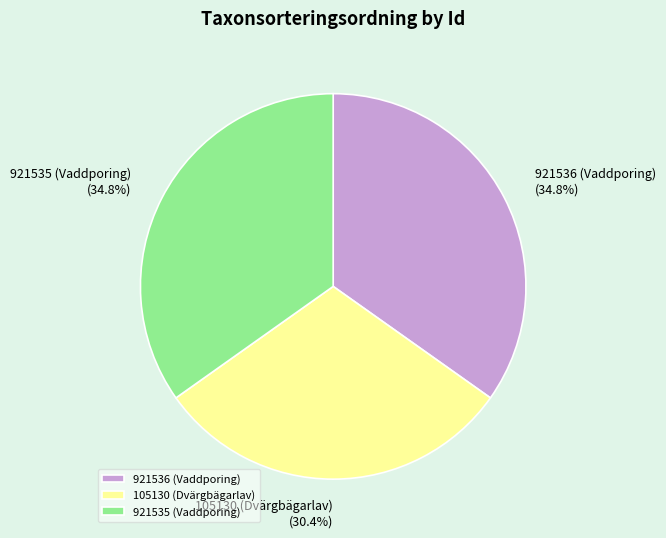

To the nearest percent, what is the combined percentage of 921535 (Vaddporing) and 921536 (Vaddporing)?

70%